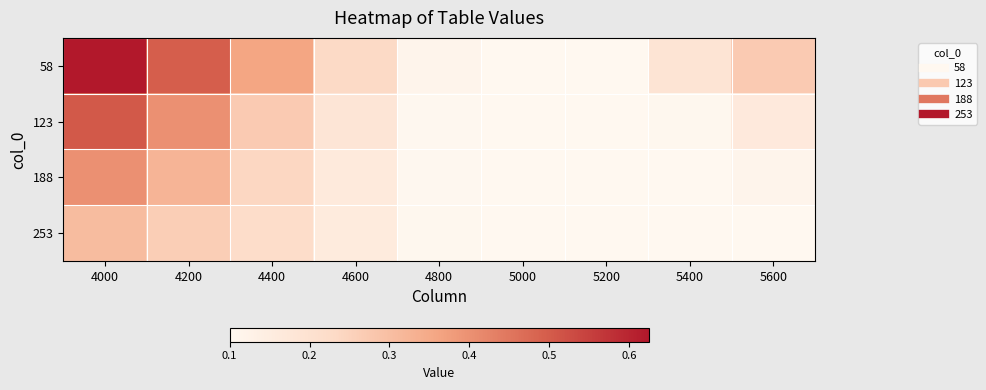

At which category is the sum across all series the highest?

4000